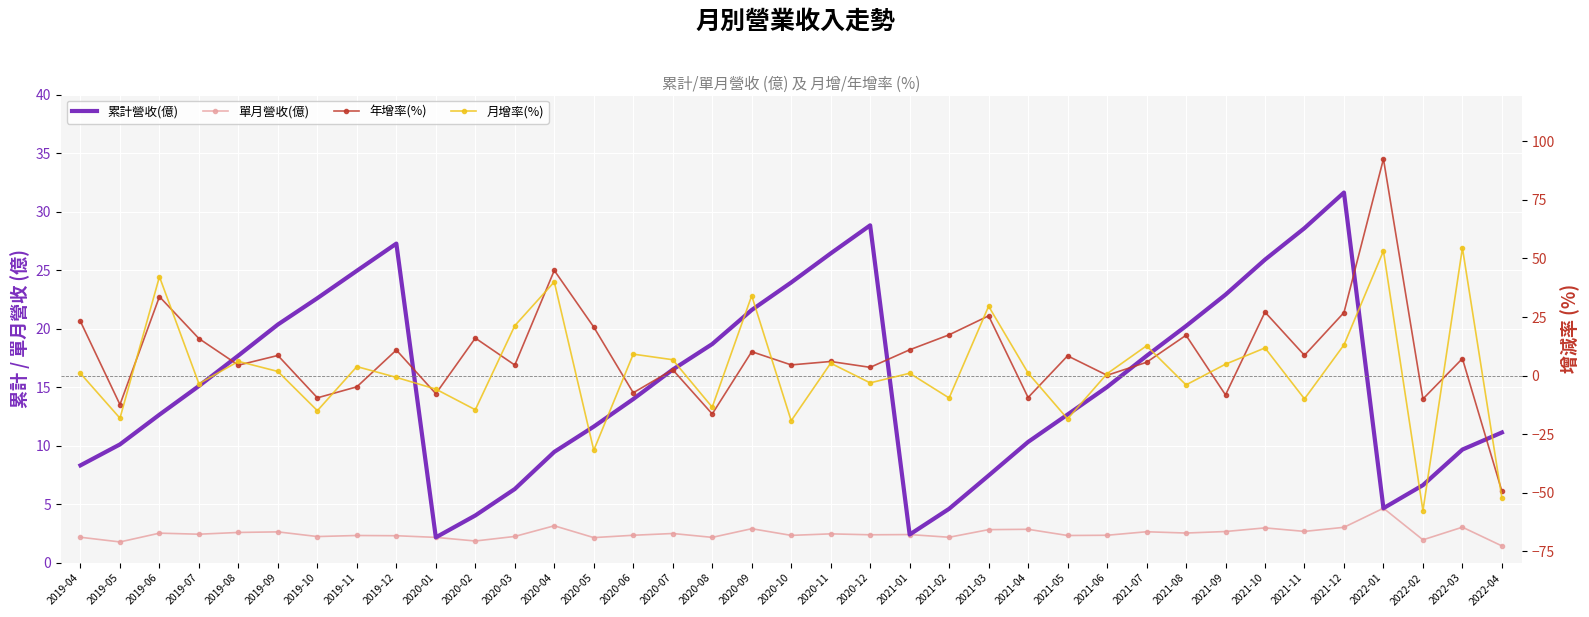

What is the smallest value displayed?

-57.7